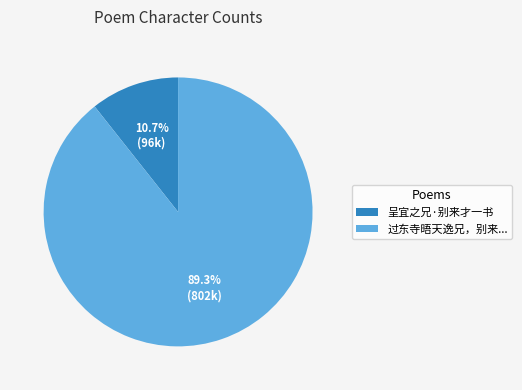

Is the sum of 过东寺晤天逸兄，别来... and 呈宜之兄·别来才一书 greater than half?

Yes